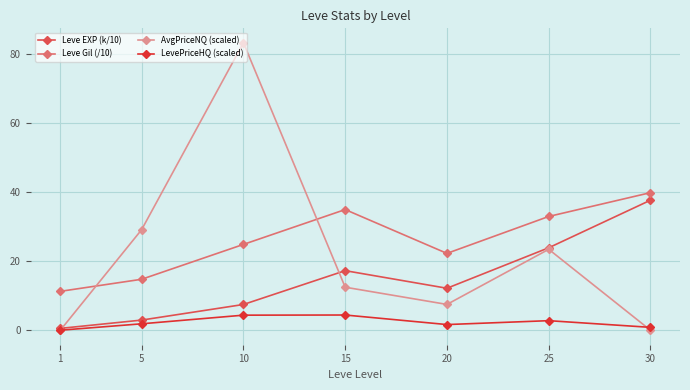

Between 20 and 25, which series saw the biggest shift?

AvgPriceNQ (scaled)